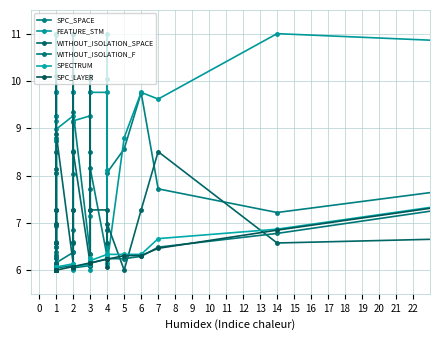

Does the chart display data point markers on the line(s)?

Yes